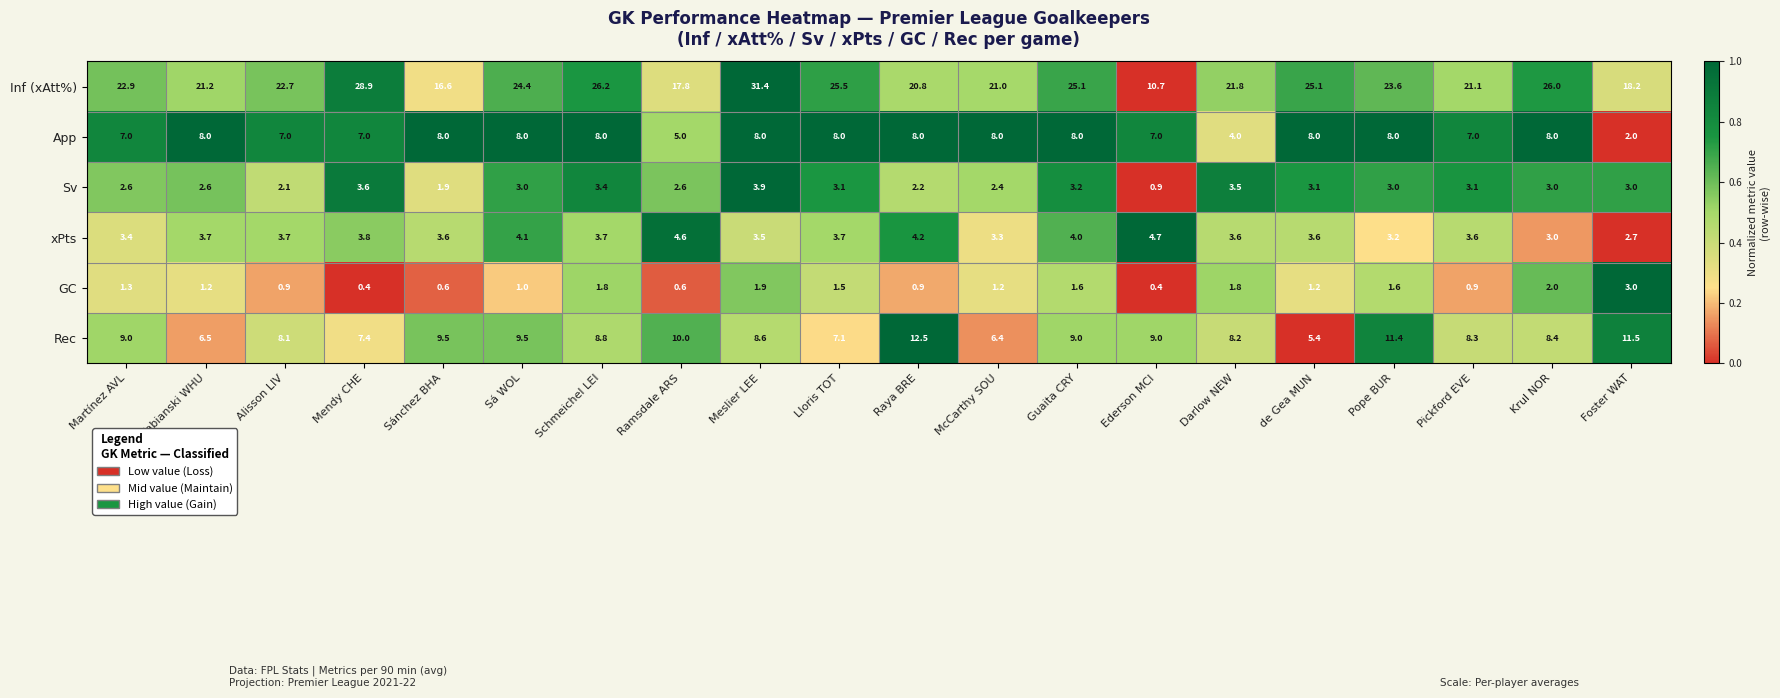

What is the greatest value displayed?

31.4